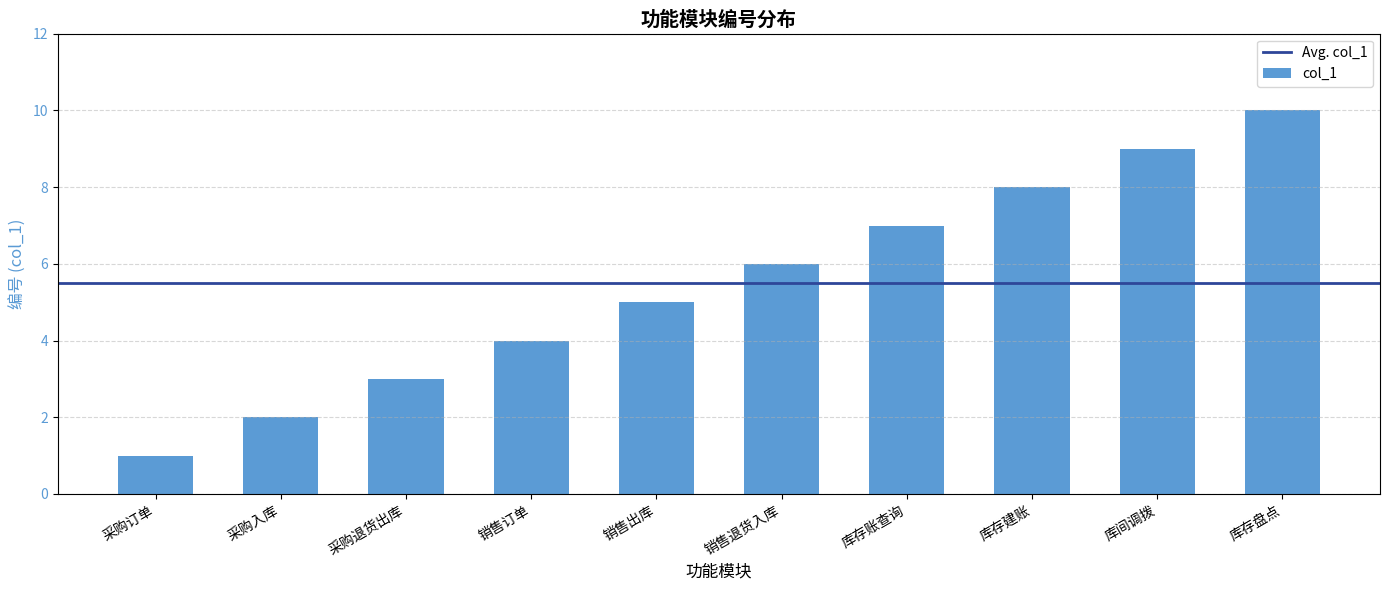

List the labels in order of value, largest first.

库存盘点, 库间调拨, 库存建账, 库存账查询, 销售退货入库, 销售出库, 销售订单, 采购退货出库, 采购入库, 采购订单